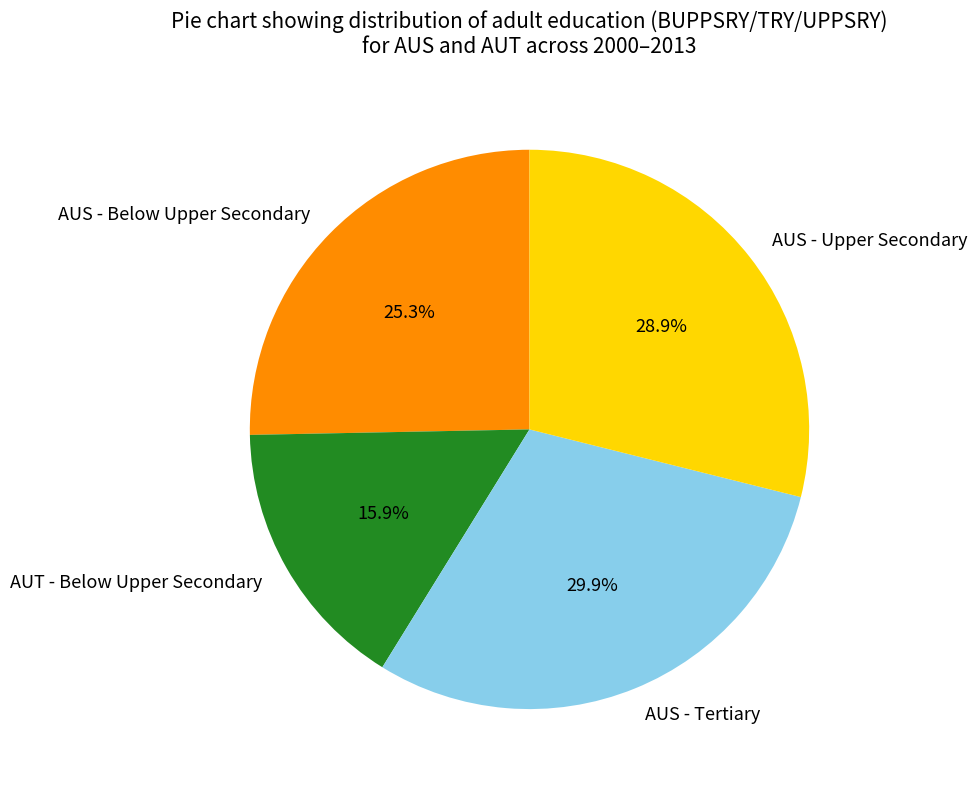

Do AUS - Upper Secondary and AUS - Below Upper Secondary together represent more than half of the pie?

Yes